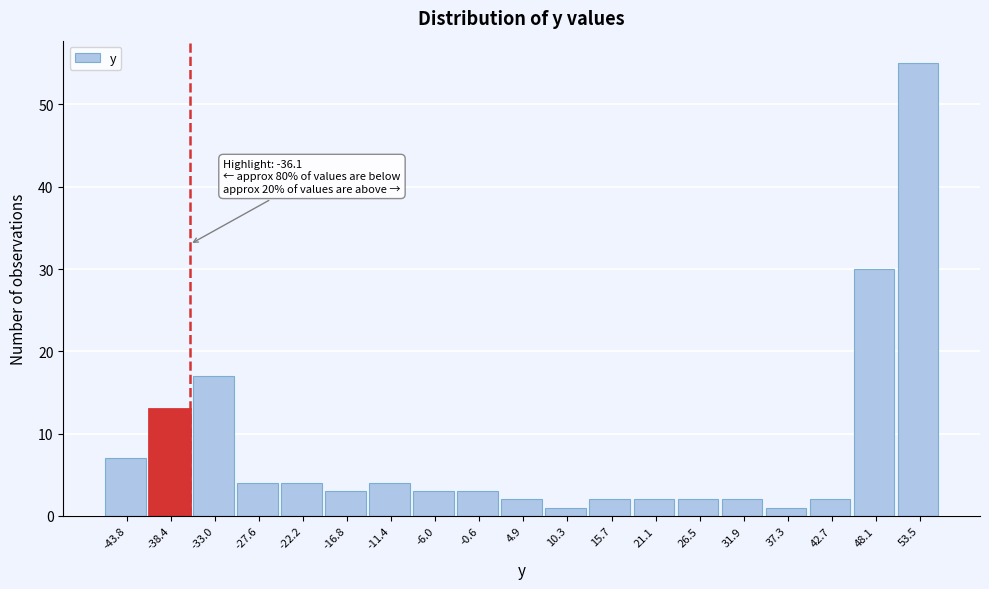

Which range on the x-axis has the tallest bar?

51 to 56